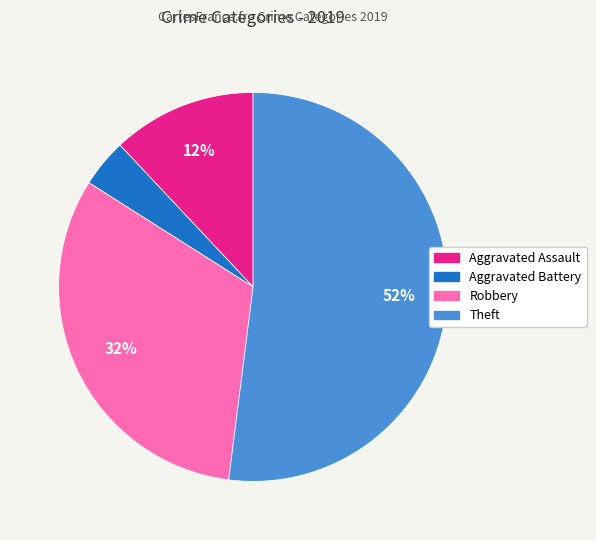

Which has a higher value, Theft or Robbery?

Theft